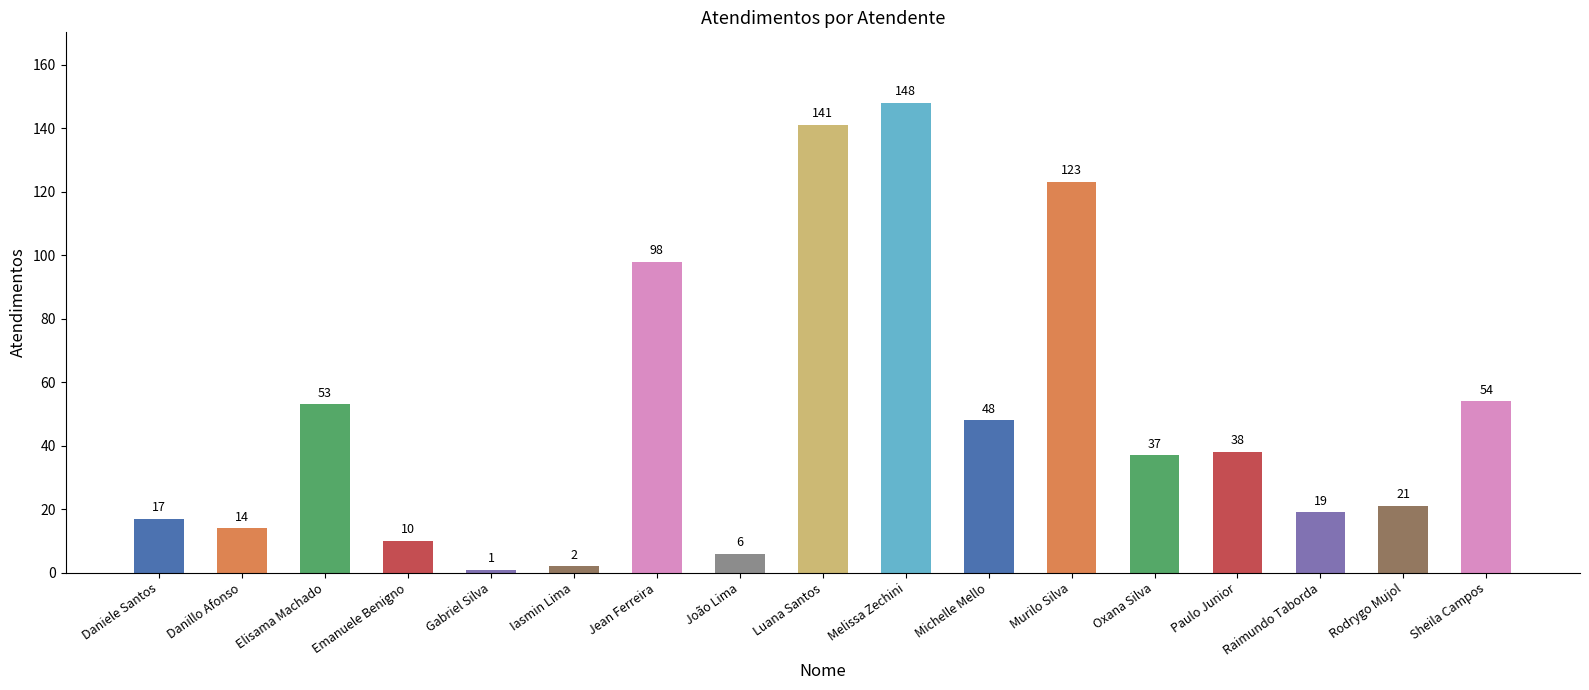

Are the bars horizontal?

No